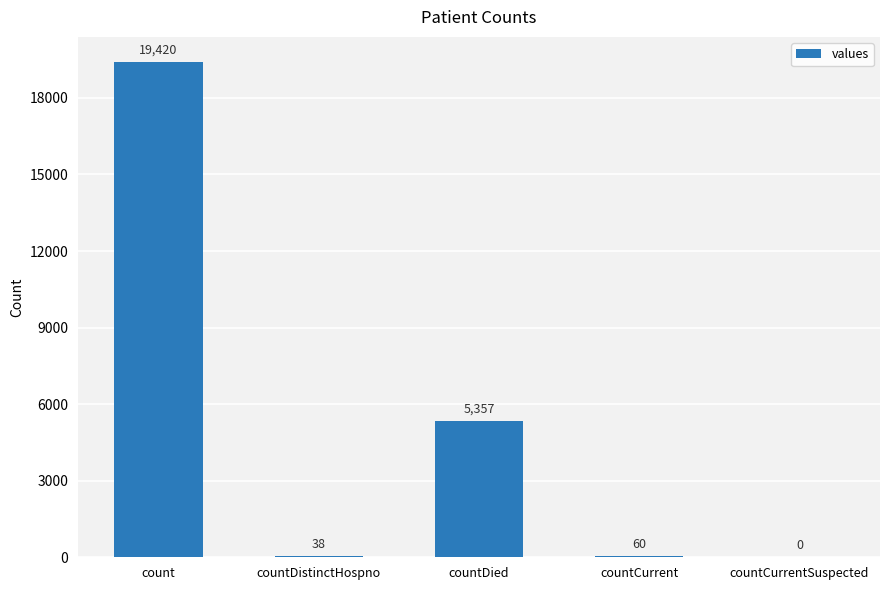

What is the change in value from countDistinctHospno to countCurrentSuspected?

-38